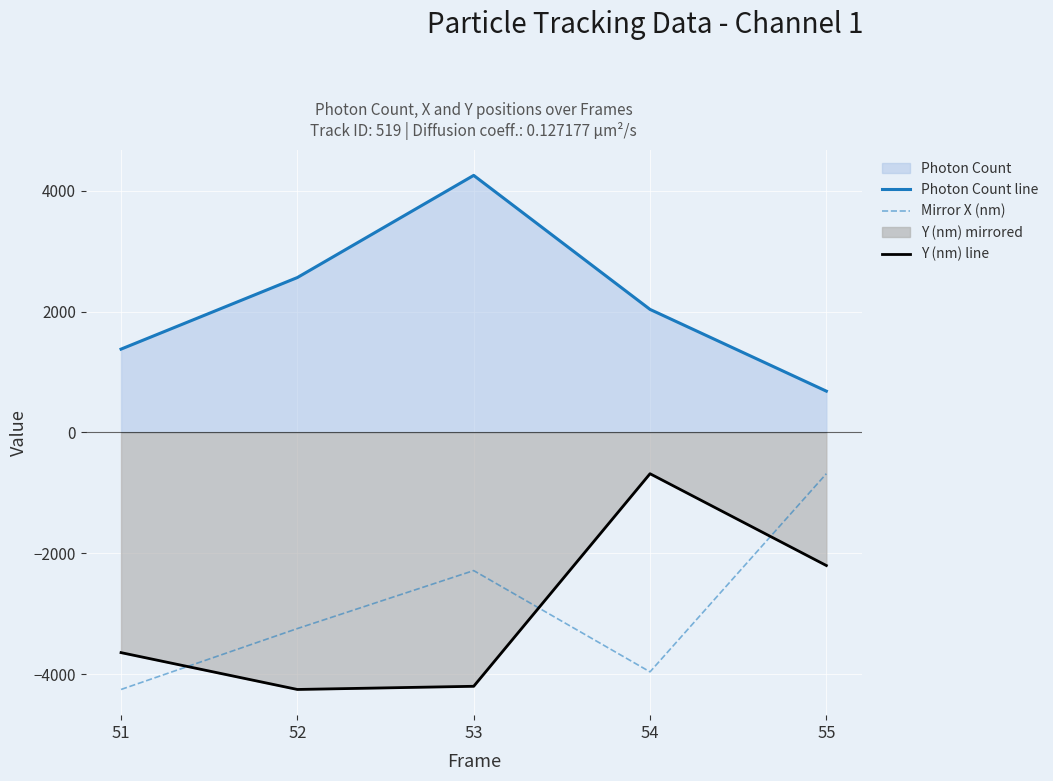

How many lines are shown in the chart?

3